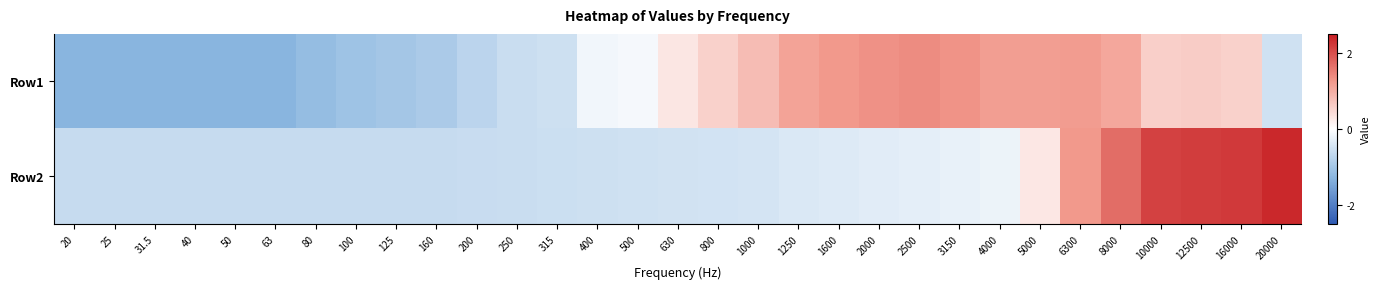

Reading left to right, list all the values displayed in this chart.

Row1: 20=-1.3	25=-1.3	31.5=-1.3	40=-1.3	50=-1.3	63=-1.3	80=-1.1	100=-1.0	125=-1.0	160=-0.9	200=-0.7	250=-0.6	315=-0.5	400=-0.1	500=-0.1	630=0.3	800=0.6	1000=0.8	1250=1.1	1600=1.2	2000=1.3	2500=1.4	3150=1.3	4000=1.2	5000=1.2	6300=1.2	8000=1.1	10000=0.6	12500=0.6	16000=0.6	20000=-0.5
Row2: 20=-0.6	25=-0.6	31.5=-0.6	40=-0.6	50=-0.6	63=-0.6	80=-0.6	100=-0.6	125=-0.6	160=-0.6	200=-0.6	250=-0.6	315=-0.6	400=-0.5	500=-0.5	630=-0.5	800=-0.5	1000=-0.5	1250=-0.4	1600=-0.4	2000=-0.3	2500=-0.3	3150=-0.2	4000=-0.2	5000=0.3	6300=1.2	8000=1.7	10000=2.1	12500=2.2	16000=2.2	20000=2.4